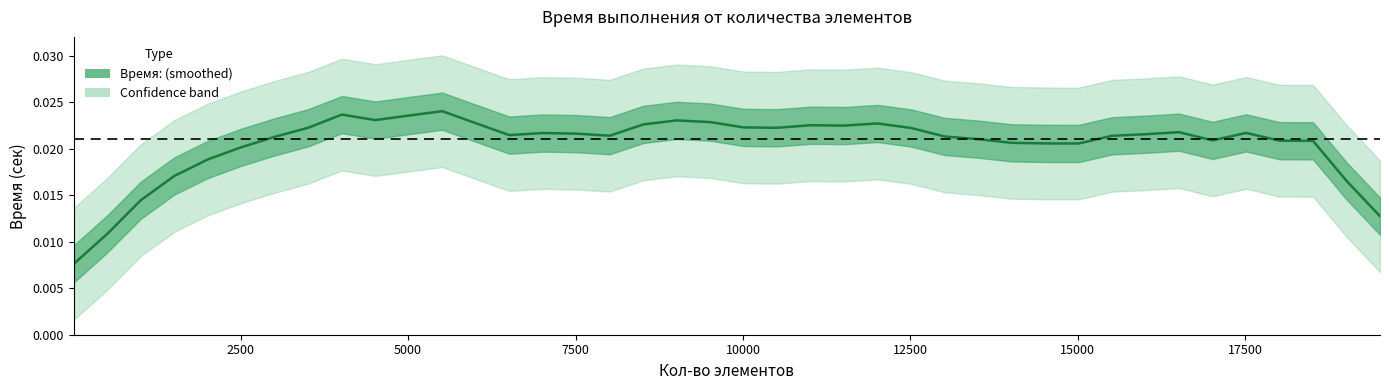

How many points are lower than both their immediate neighbors (excluding endpoints)?

7